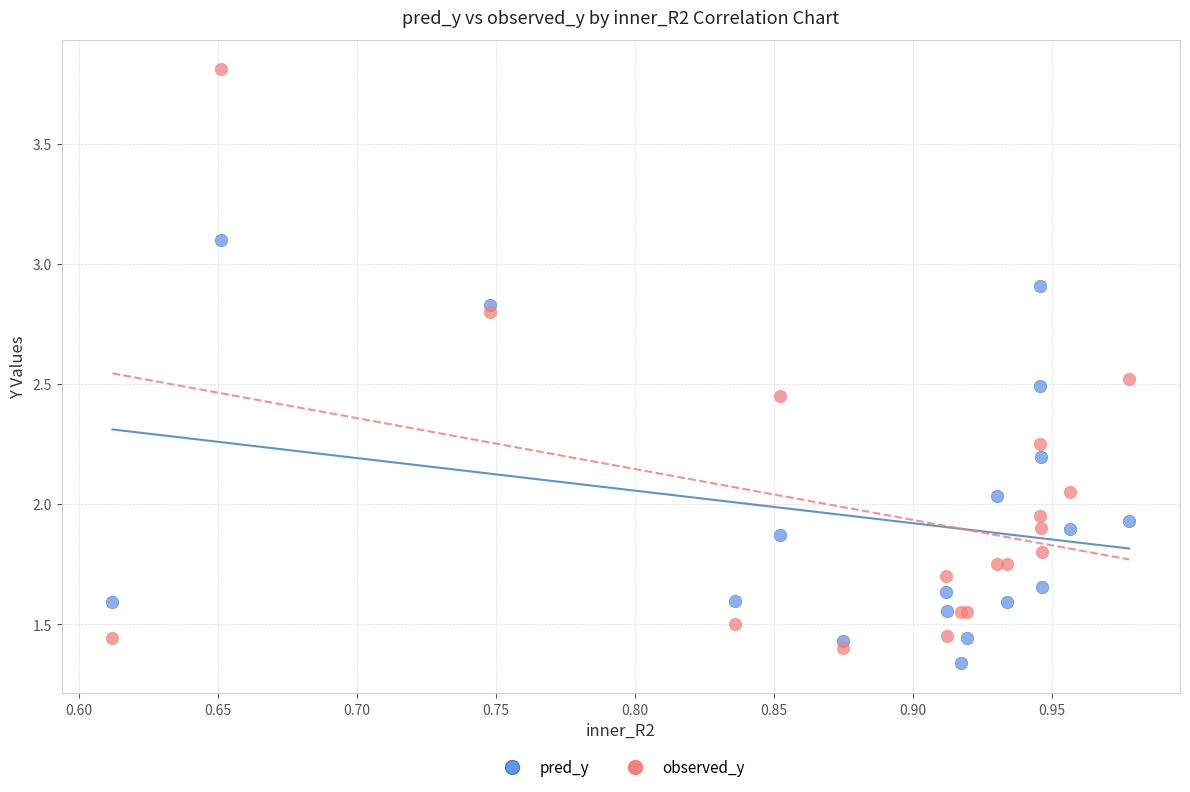

Which series reaches the minimum Y coordinate?

pred_y